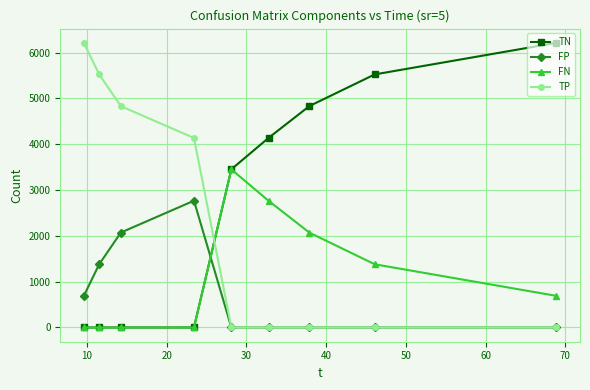

What is the sum of all TN values?

24158